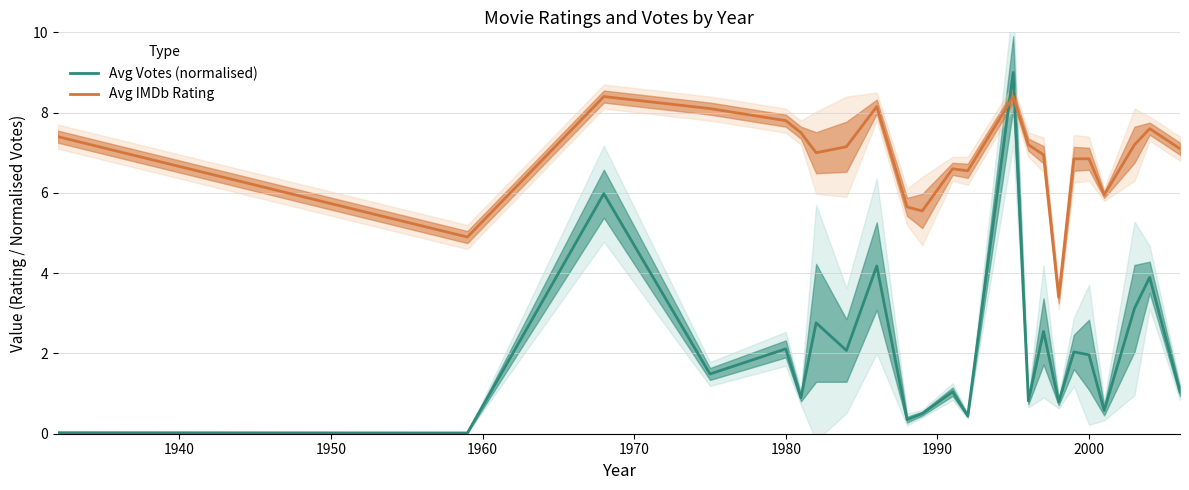

After their last crossing, which series has the higher values: Avg IMDb Rating or Avg Votes (normalised)?

Avg IMDb Rating